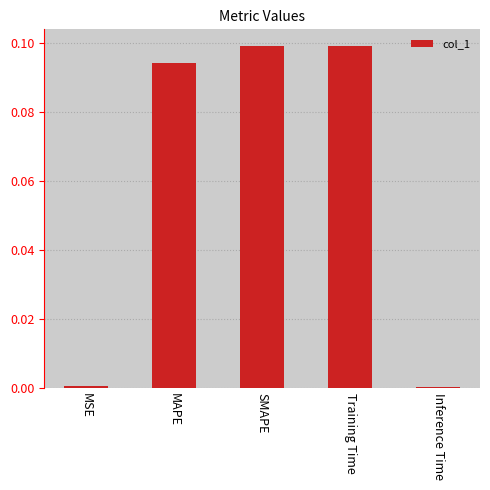

True or false: the data shows 0.0 at MAPE.

False